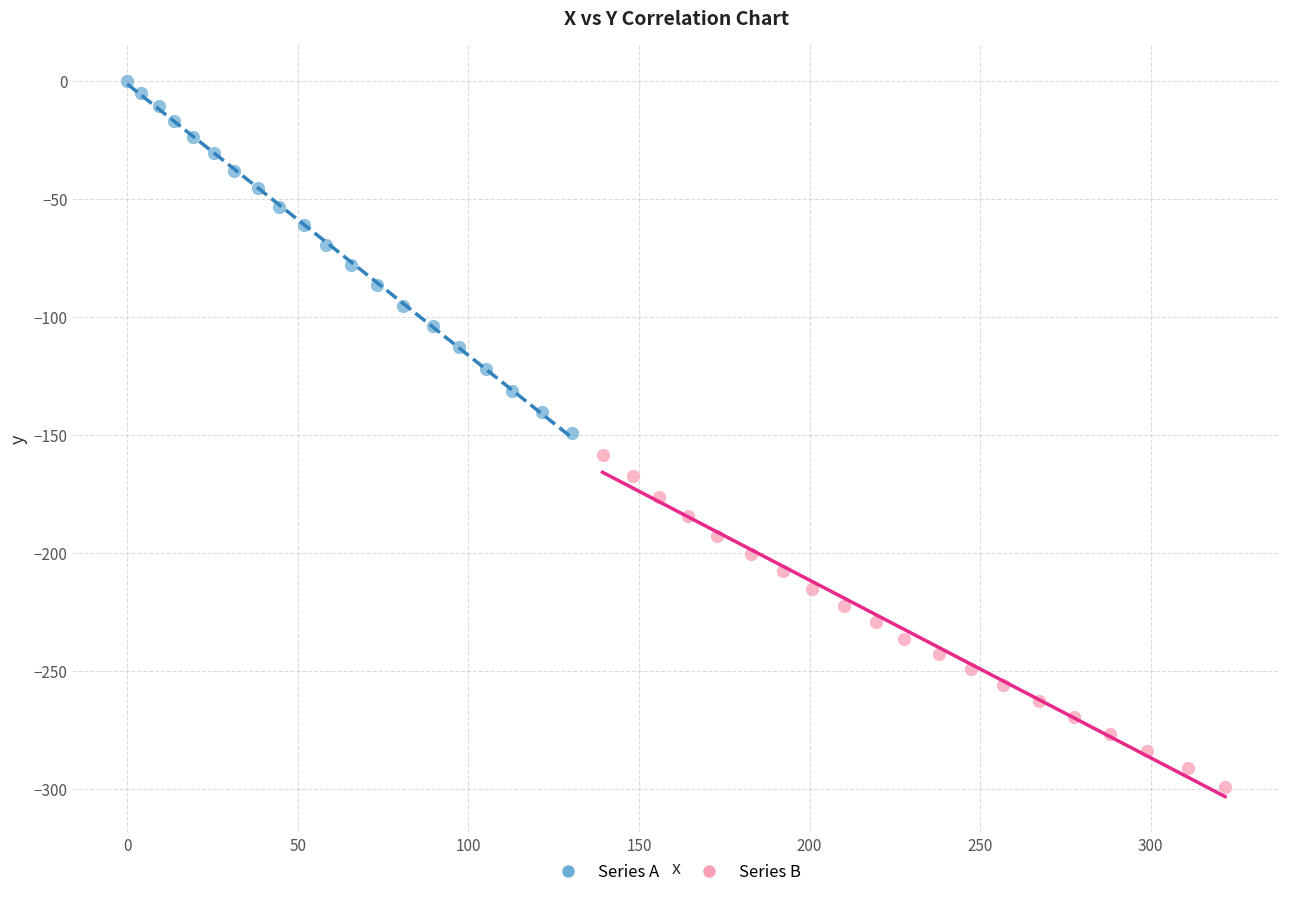

What are all the series names shown in the legend?

Series A, Series B